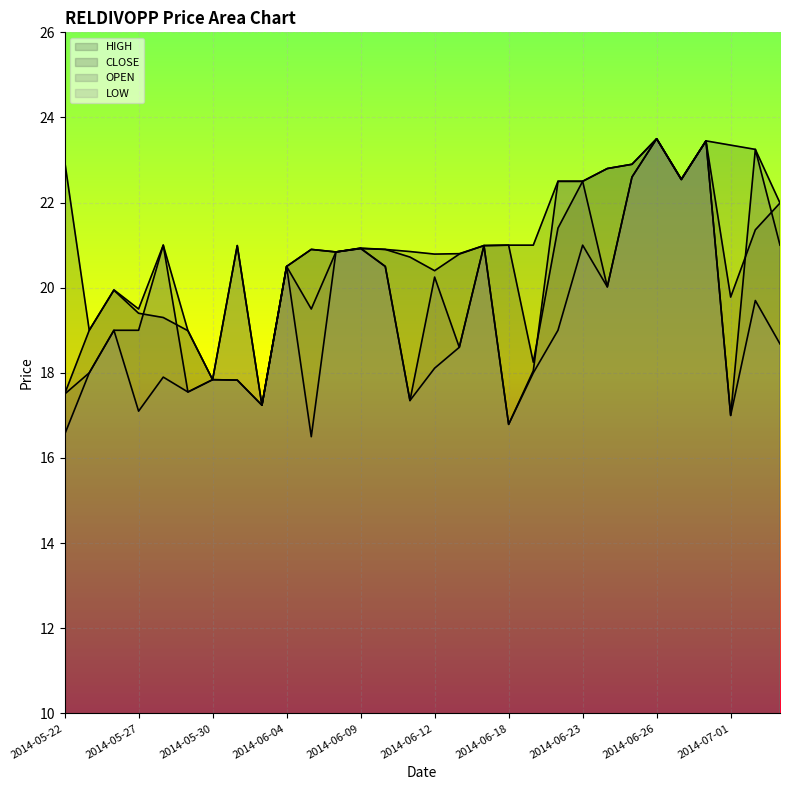

What is the approximate value of OPEN at 2014-07-03?

21.0